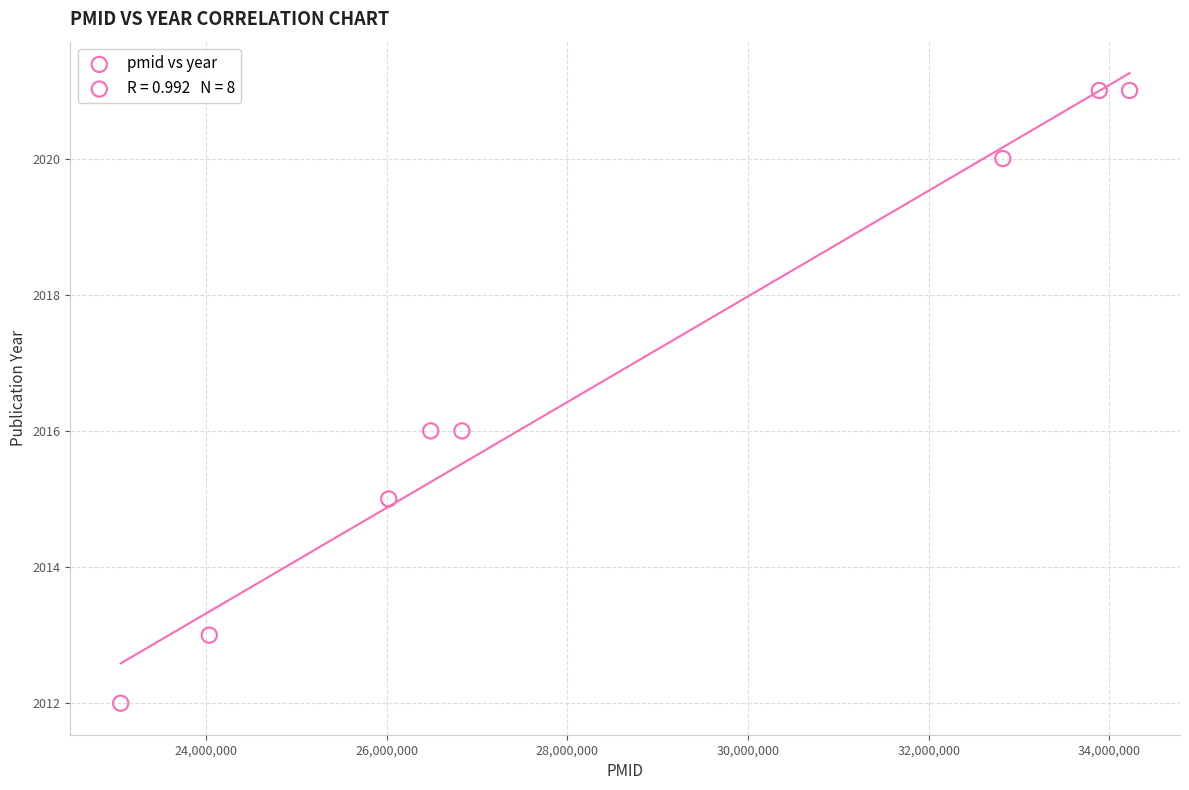

What is the average X value?

28422006